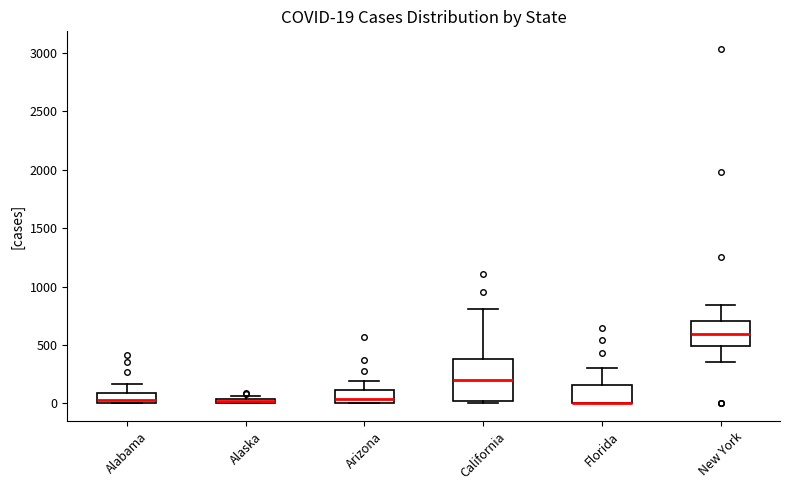

Which box is the tallest, from its lower edge to its upper edge?

California